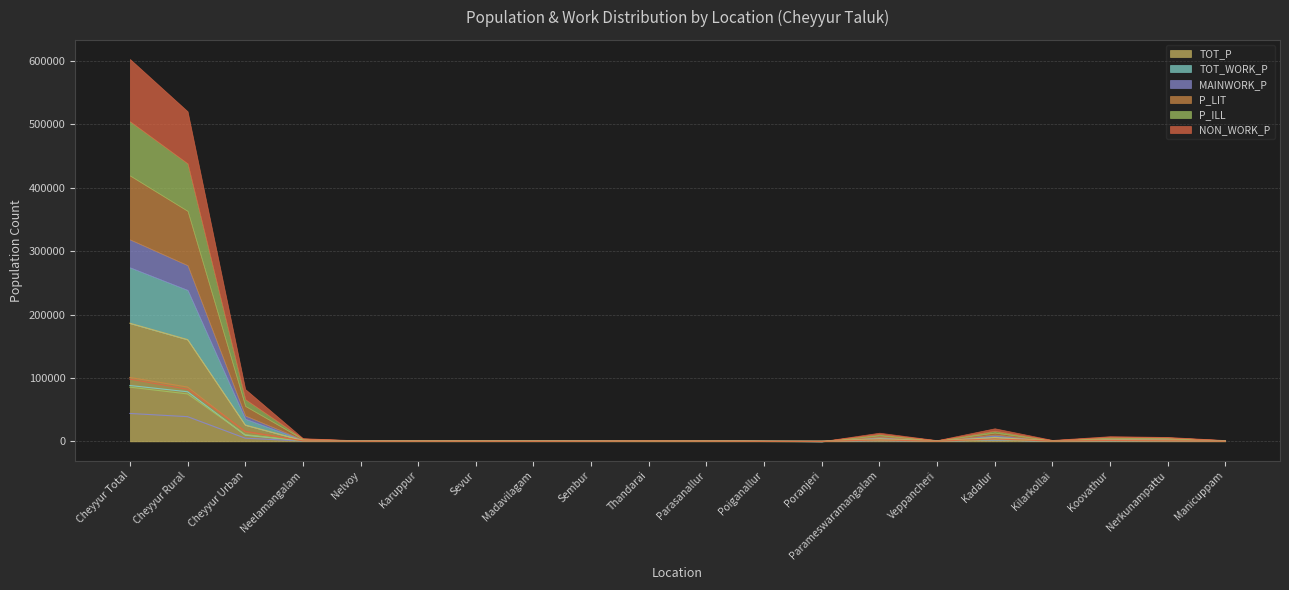

Between Karuppur and Poiganallur, which is larger?

Karuppur